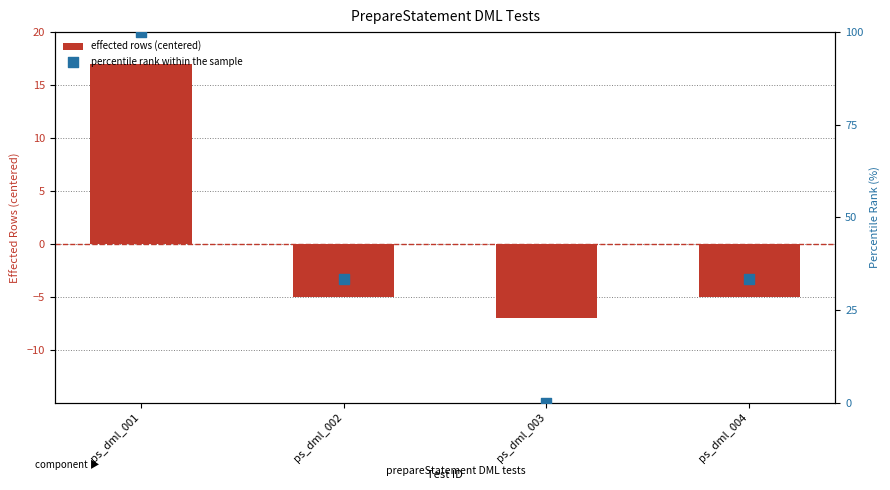

At which category is the sum across all series the highest?

ps_dml_001